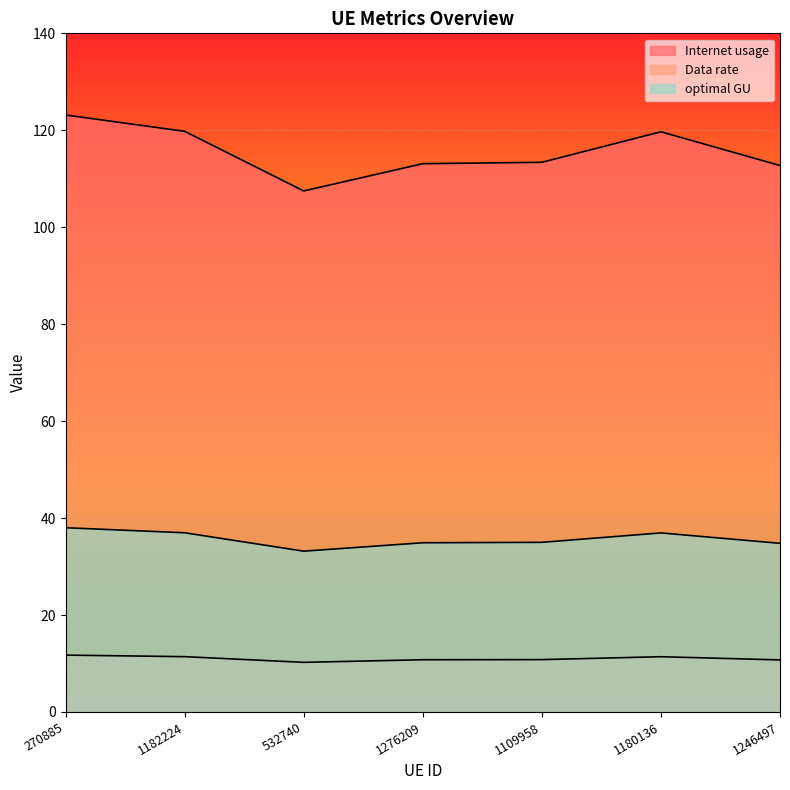

What is the minimum value shown in the chart?

10.2